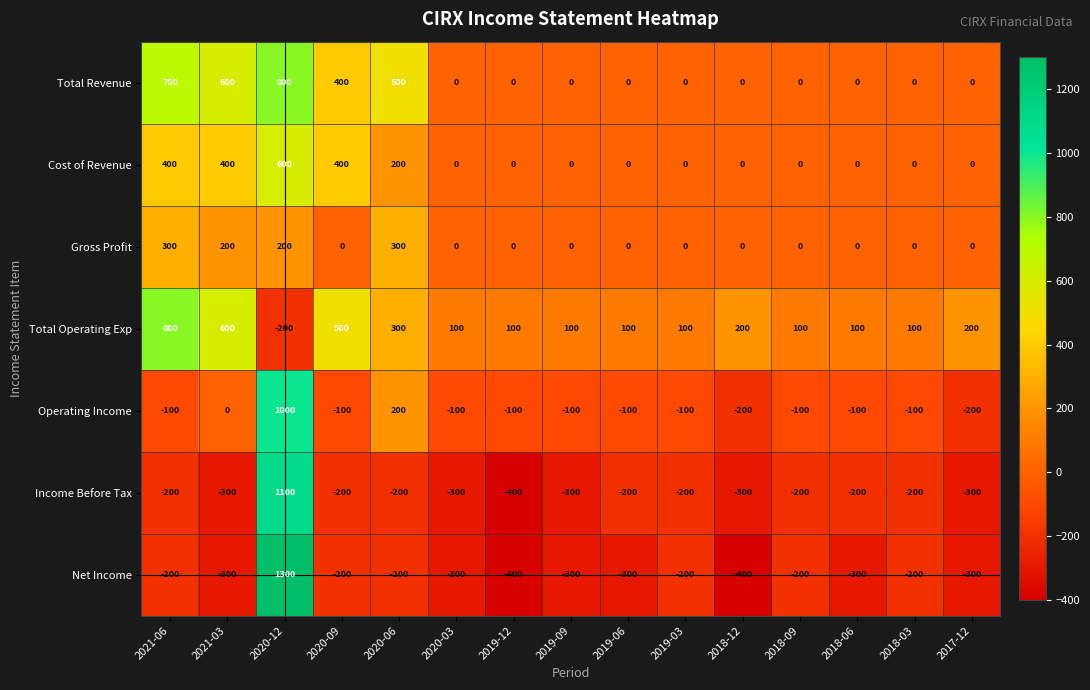

Which series has the largest total across all categories?

Total Operating Exp